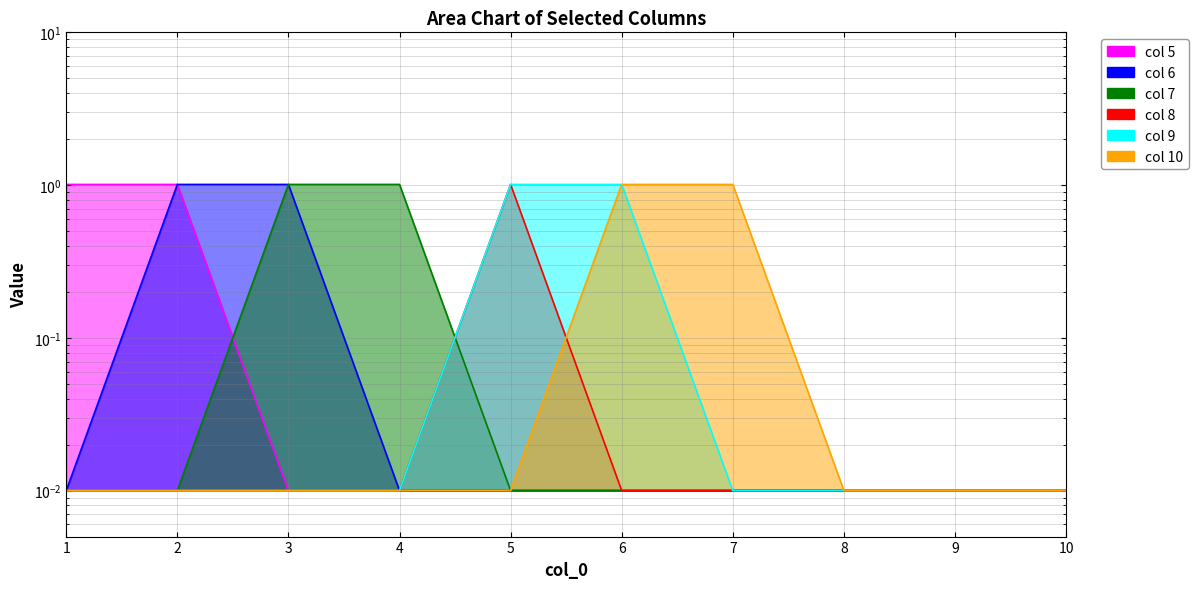

Reading left to right, what are all the values shown in this chart?

5: 1.0	1.0	0.0	0.0	0.0	0.0	0.0	0.0	0.0	0.0
6: 0.0	1.0	1.0	0.0	0.0	0.0	0.0	0.0	0.0	0.0
7: 0.0	0.0	1.0	1.0	0.0	0.0	0.0	0.0	0.0	0.0
8: 0.0	0.0	0.0	0.0	1.0	0.0	0.0	0.0	0.0	0.0
9: 0.0	0.0	0.0	0.0	1.0	1.0	0.0	0.0	0.0	0.0
10: 0.0	0.0	0.0	0.0	0.0	1.0	1.0	0.0	0.0	0.0